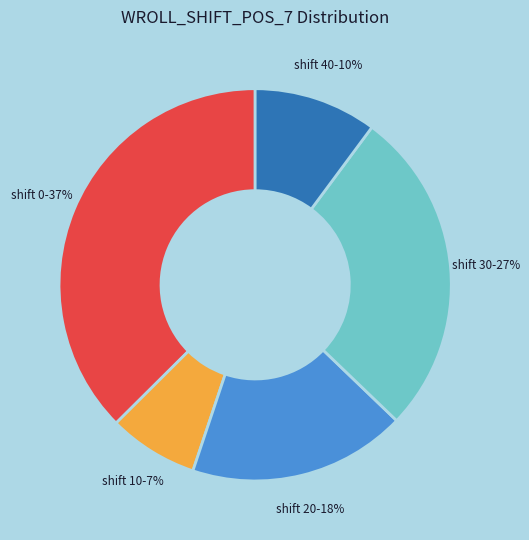

To the nearest percent, what percentage of the pie is shift 30-27%?

27%